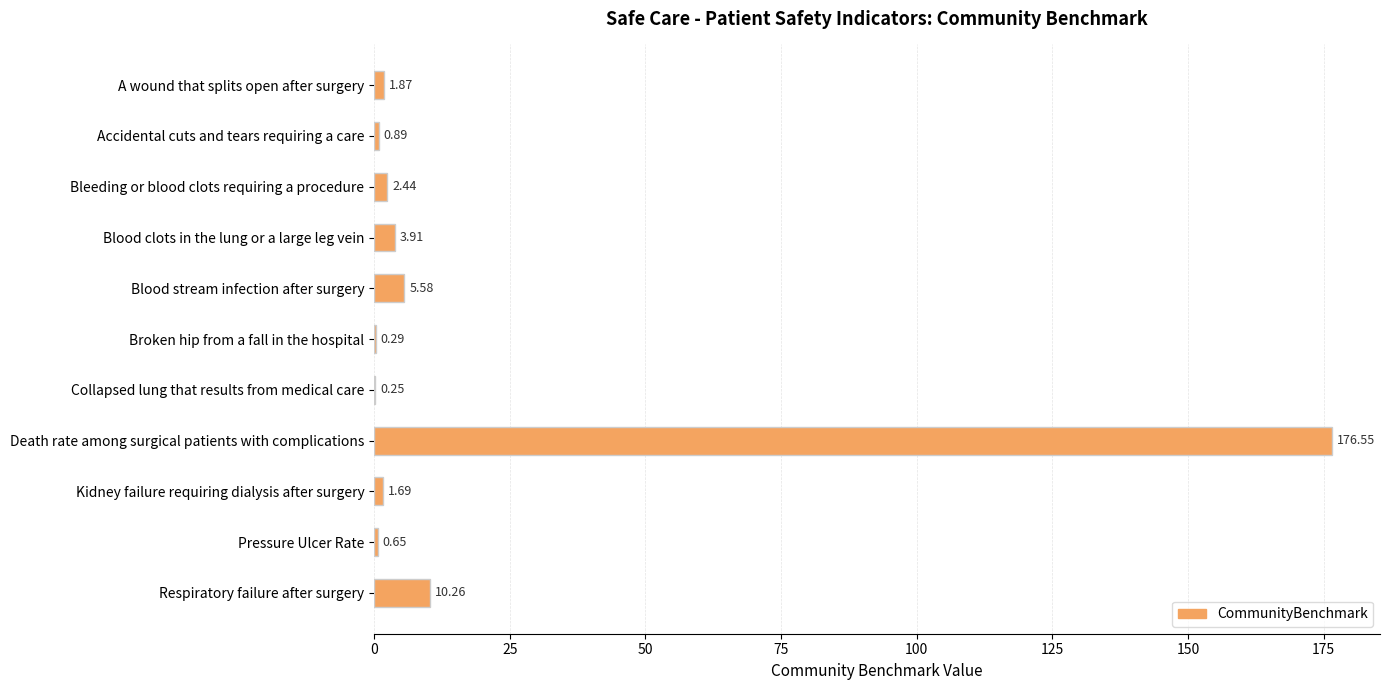

Where is the data nearest to the value 88?

Respiratory failure after surgery